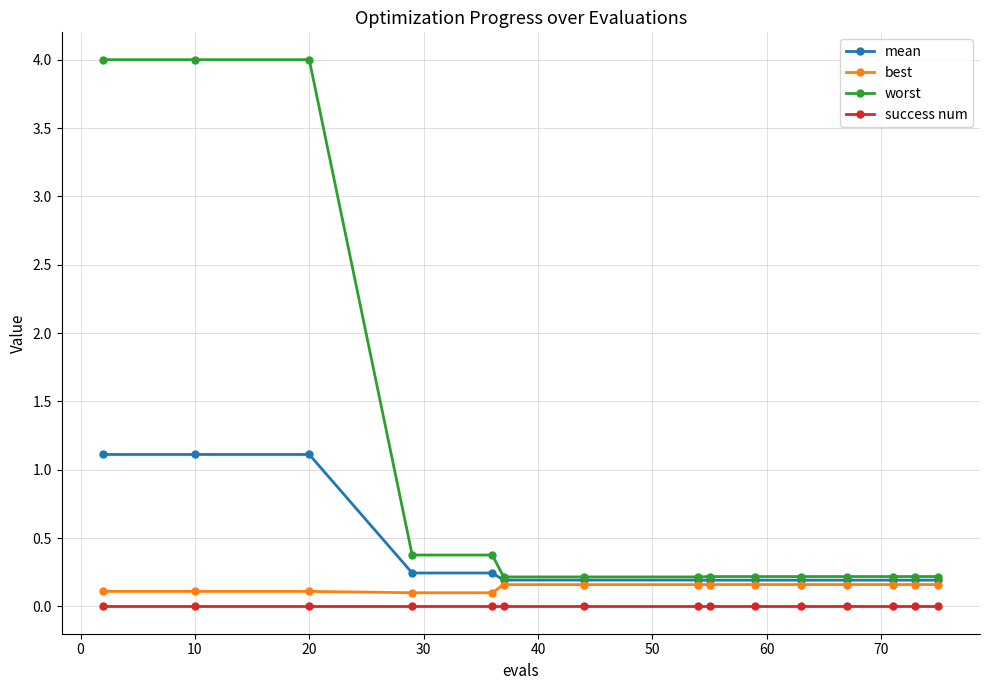

How many lines are shown in the chart?

4